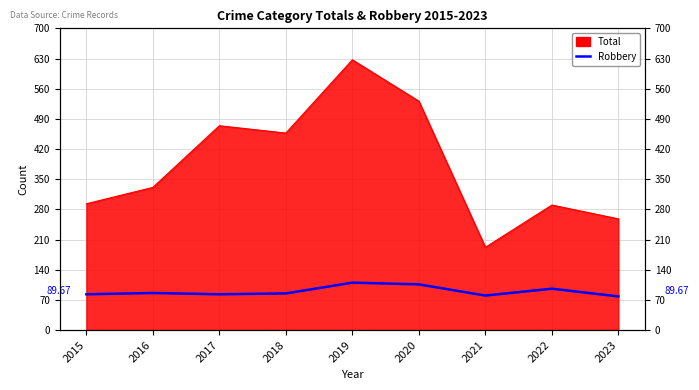

What is the difference between the second highest and minimum values?

28